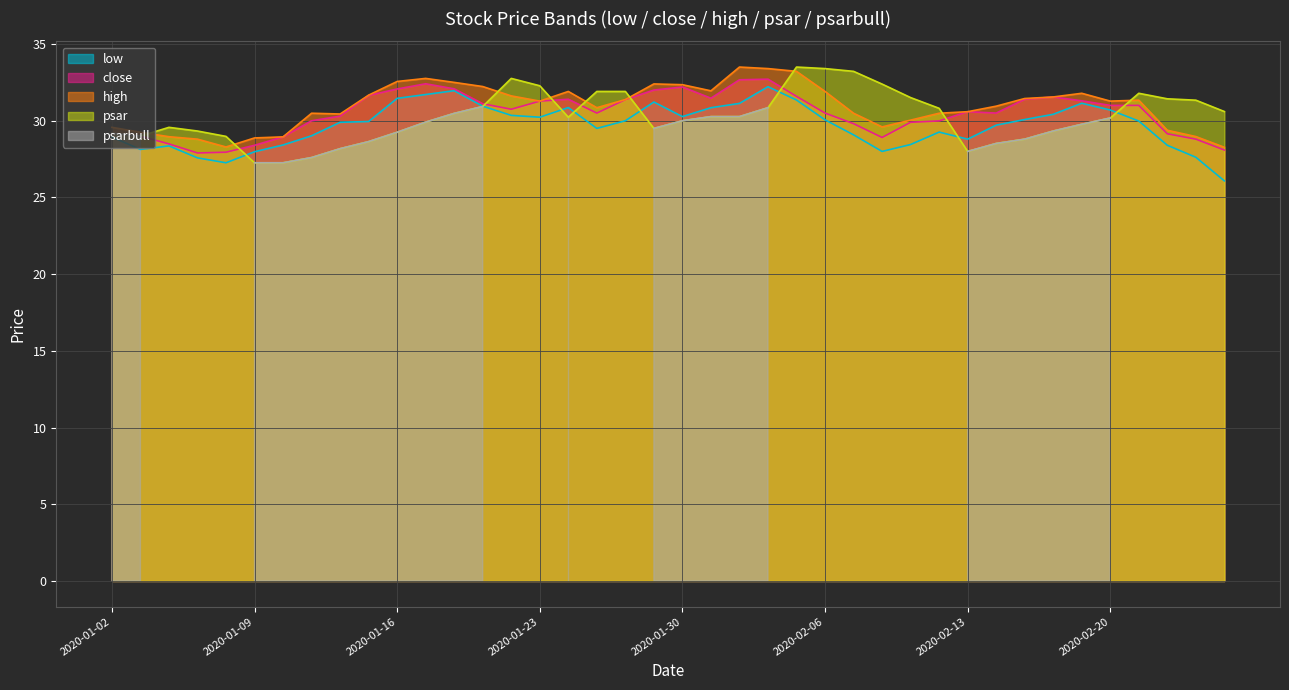

At 2020-01-13, list the series in order from smallest to largest.

psar, low, close, high